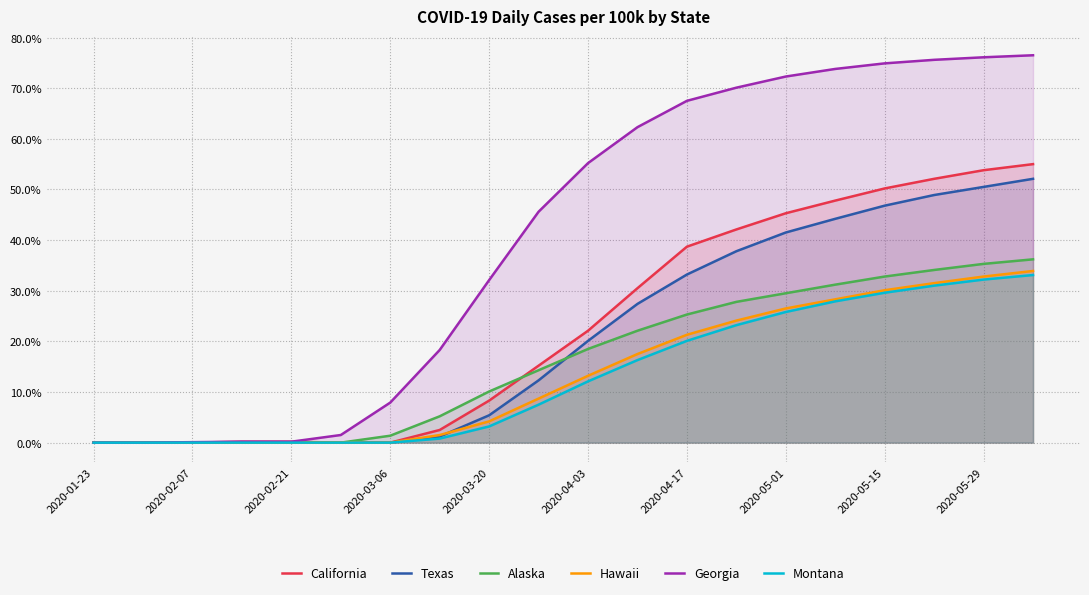

Which series changed the most between 2020-01-23 and 13?

Georgia